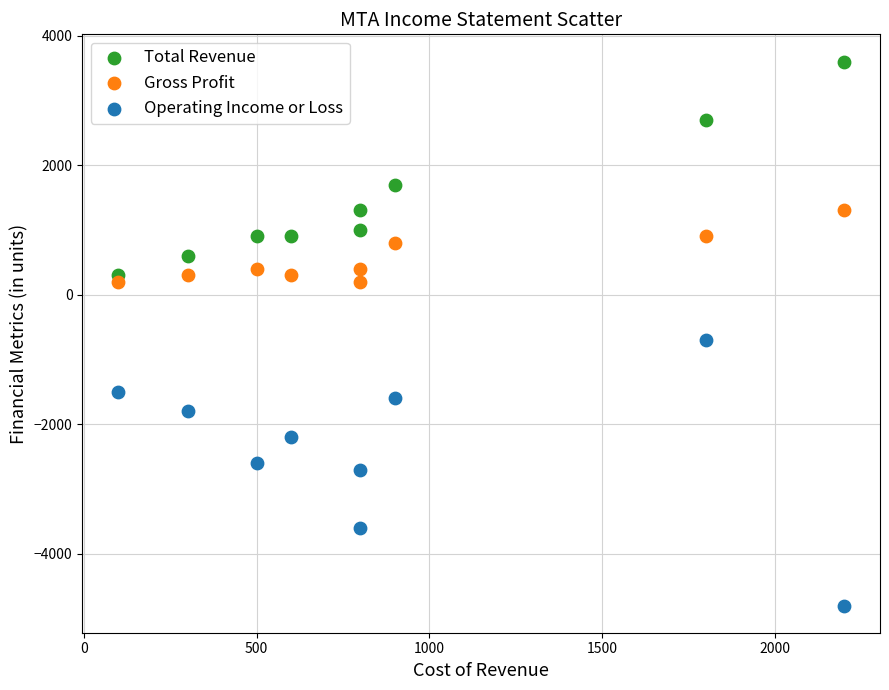

Which series has the largest Y range (max minus min)?

Operating Income or Loss